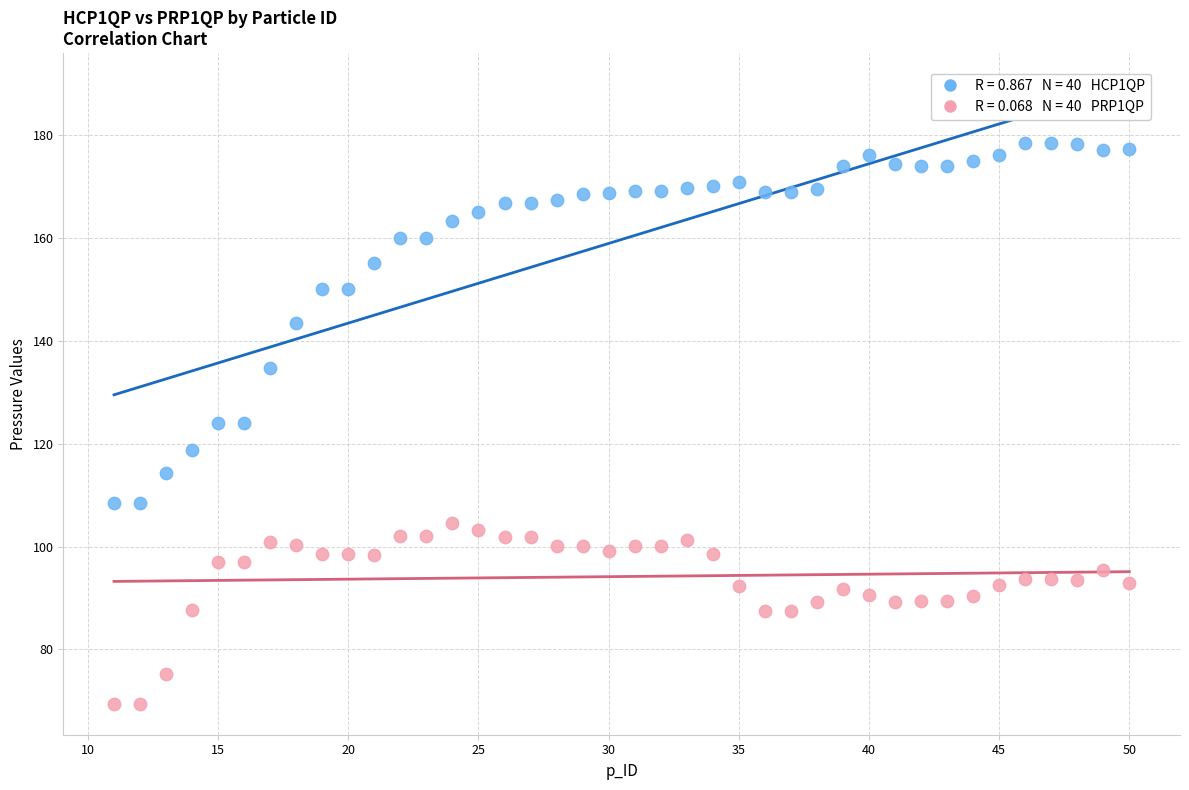

Across all data points, what is the range of Y values (max minus min)?

109.1